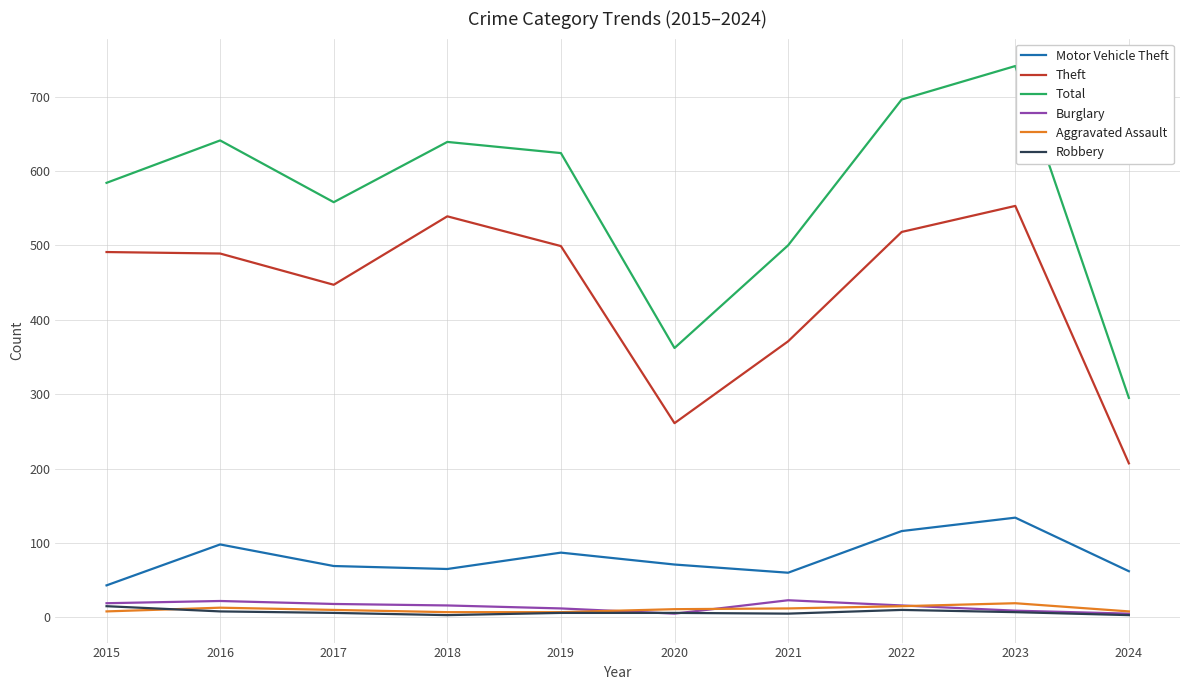

Does the chart have visible grid lines?

Yes